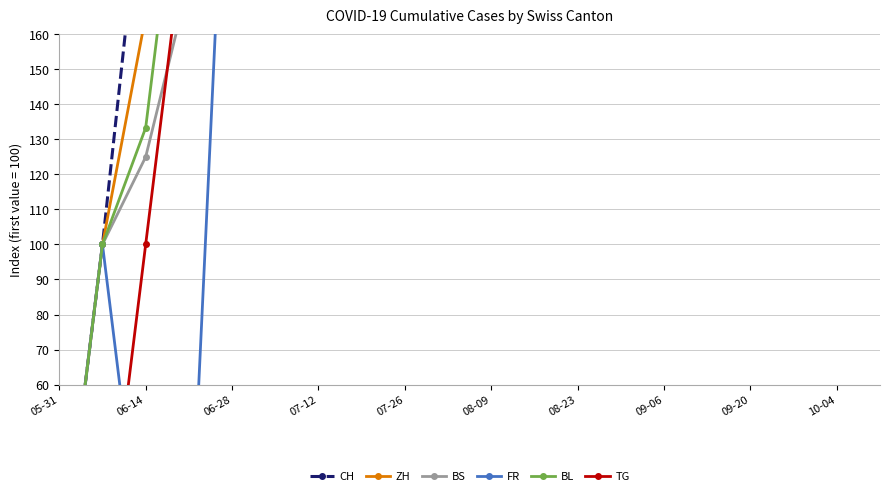

True or false: BL and CH cross at least once.

False